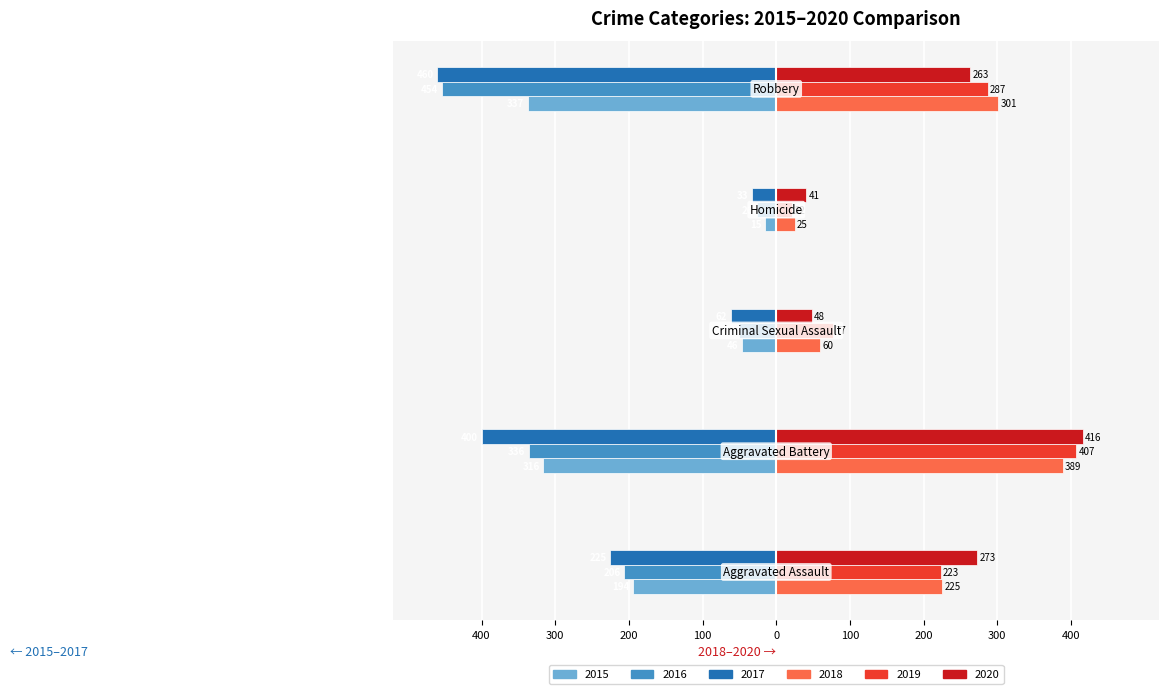

What are all the series names shown in the legend?

2015, 2016, 2017, 2018, 2019, 2020